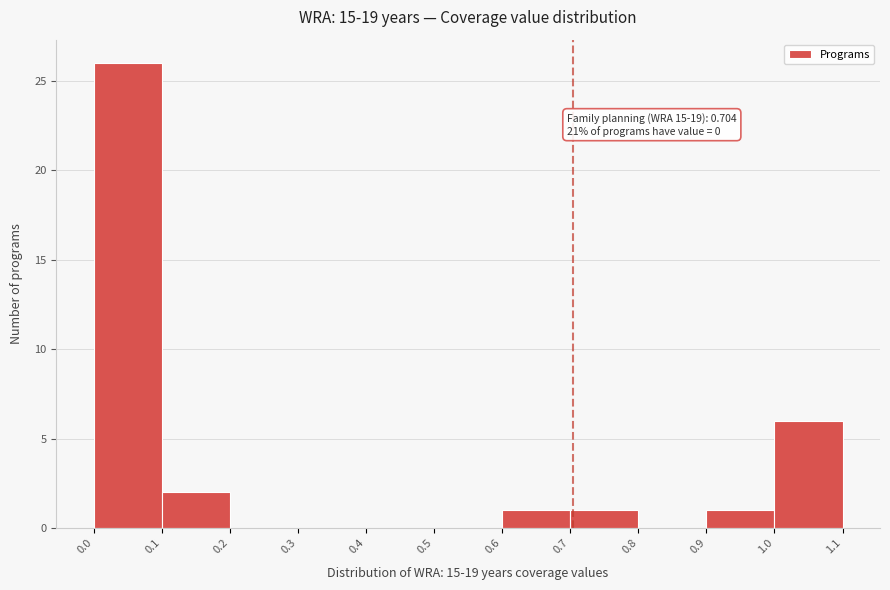

Over which range of the x-axis is the bar tallest?

0.0 to 0.1